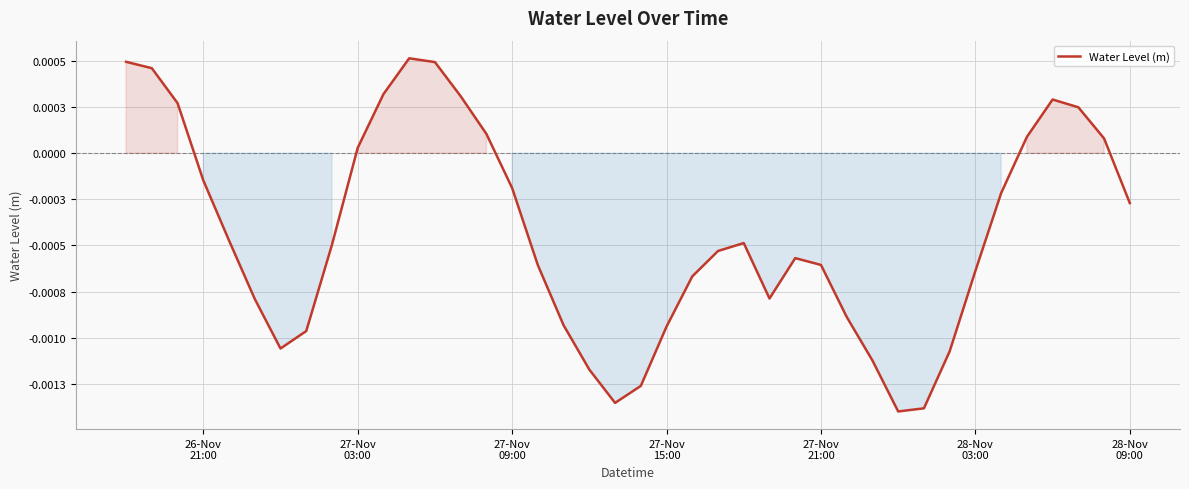

Is this an area chart (filled region under the line)?

Yes